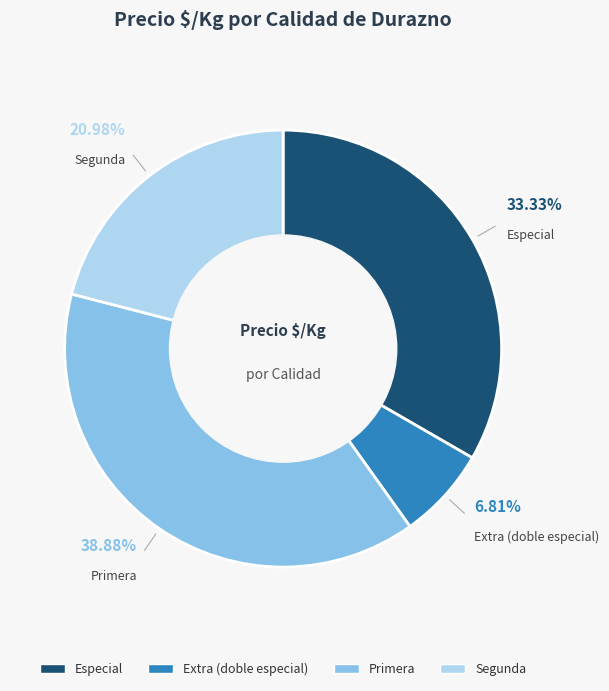

Is there a majority slice in this chart?

No